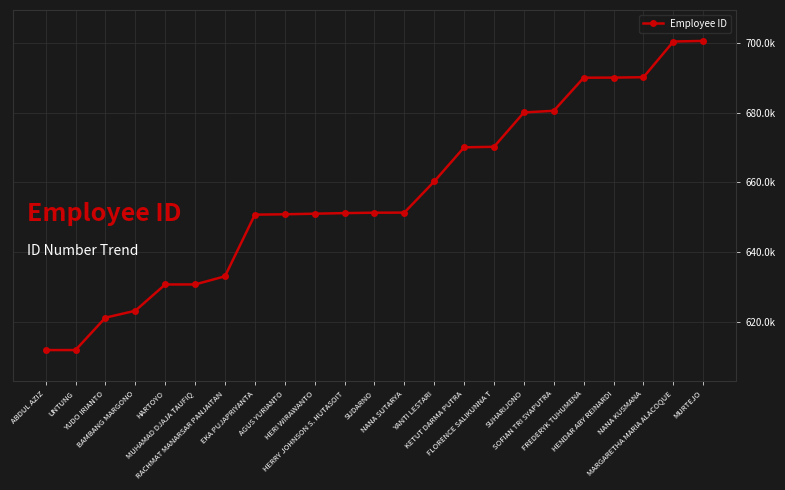

Does the chart have visible grid lines?

Yes